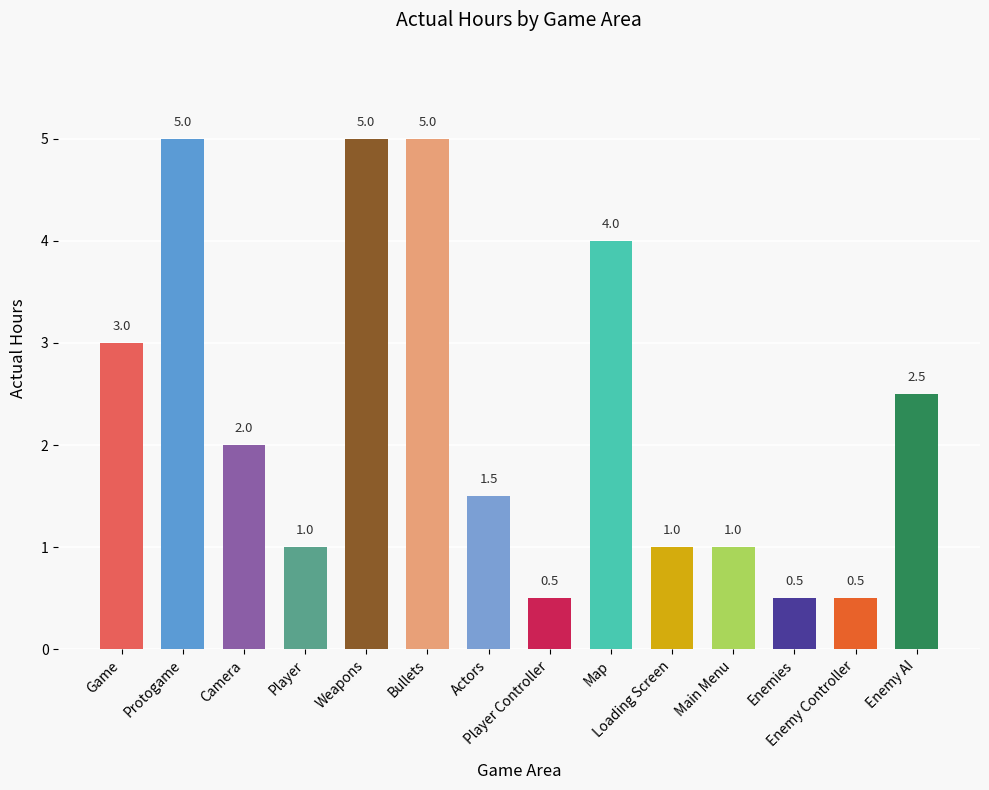

At which label does the data first exceed 2?

Game